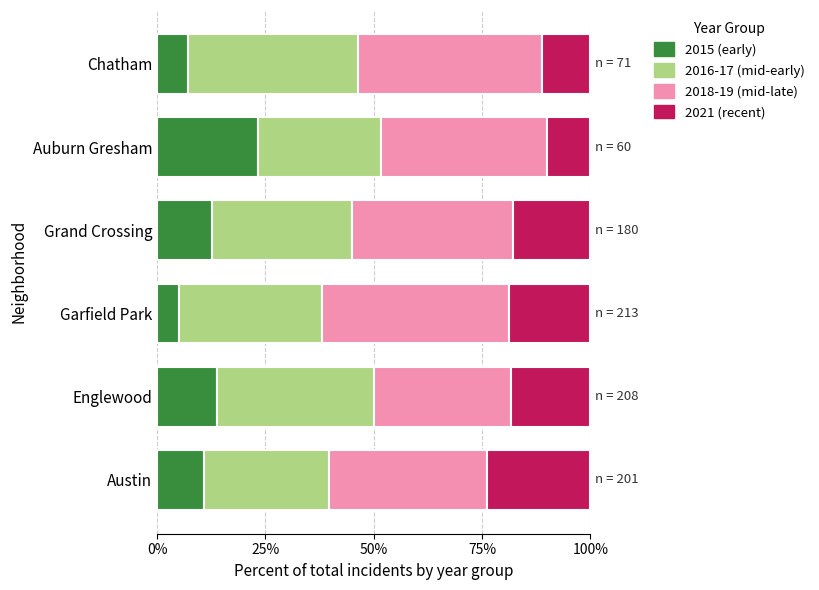

The 2015 (early) series shows 24.5 at Englewood. True or false?

False